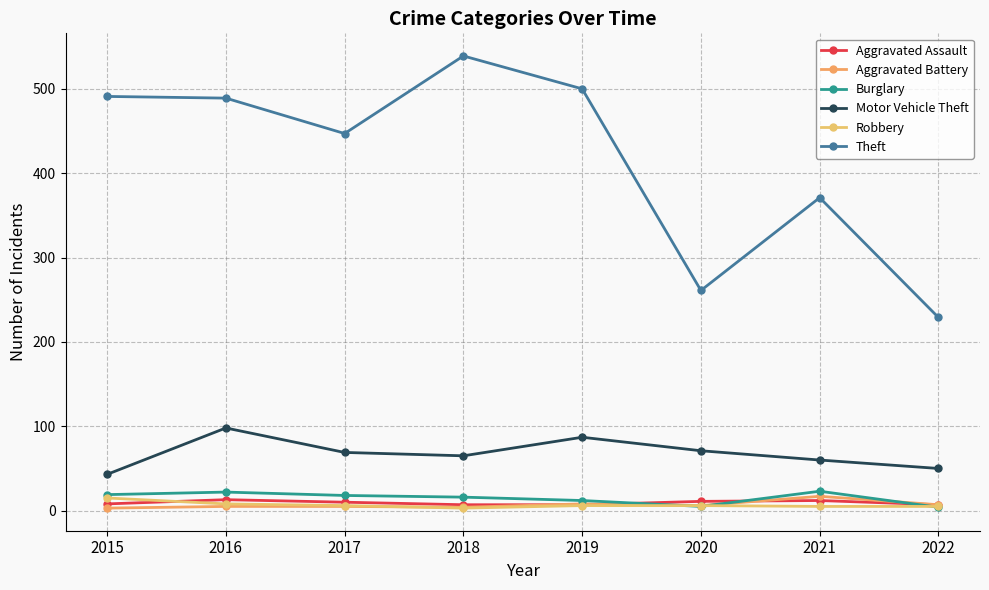

The Aggravated Battery series shows 3 at 2016. True or false?

False